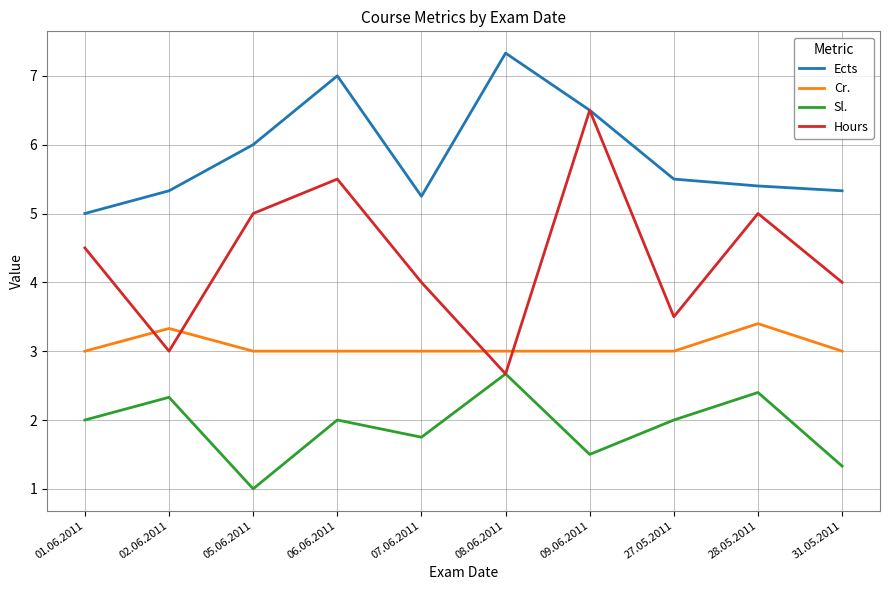

Does the chart display data point markers on the line(s)?

No